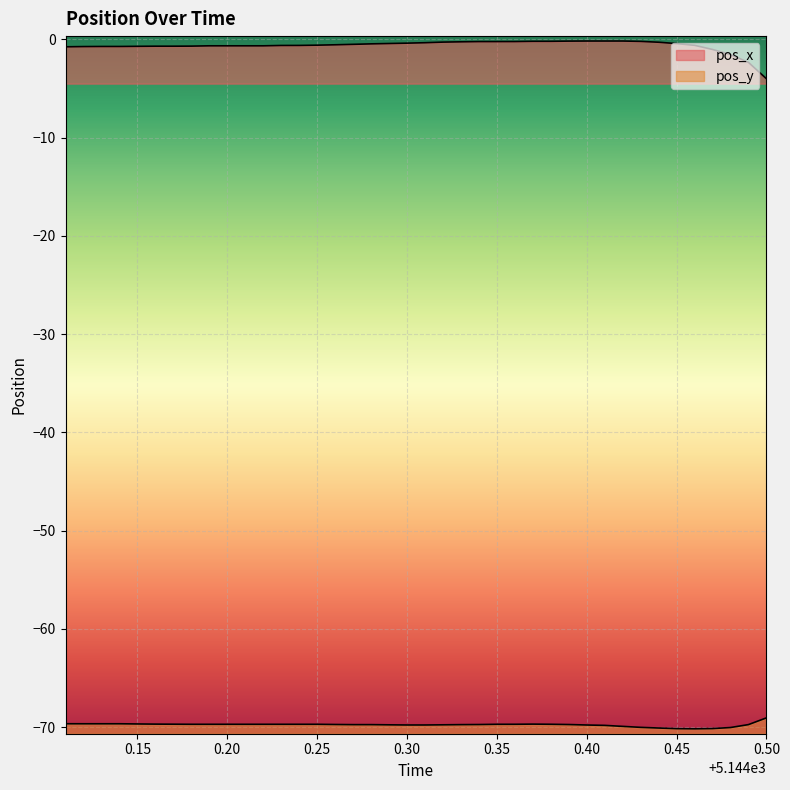

In pos_y, how many points are higher than both neighbors (excluding endpoints)?

1